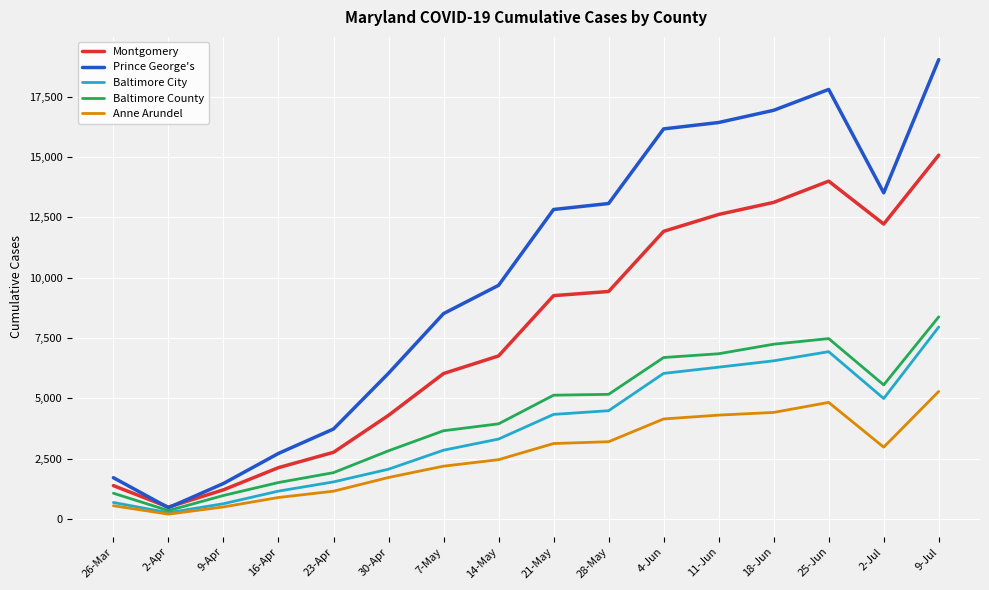

Between 14-May and 21-May, which series saw the biggest shift?

Prince George's